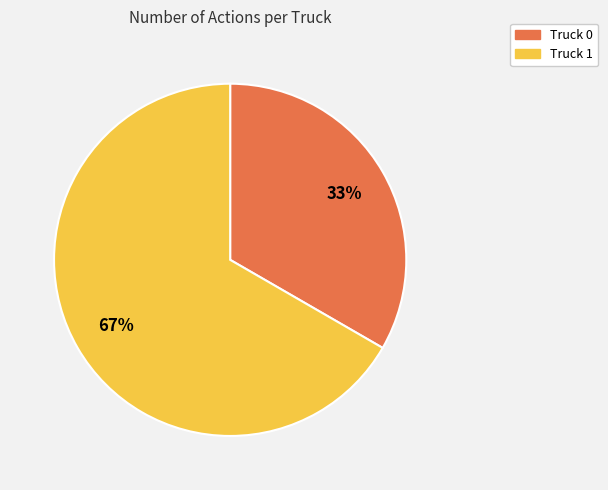

How many segments does this pie chart have?

2